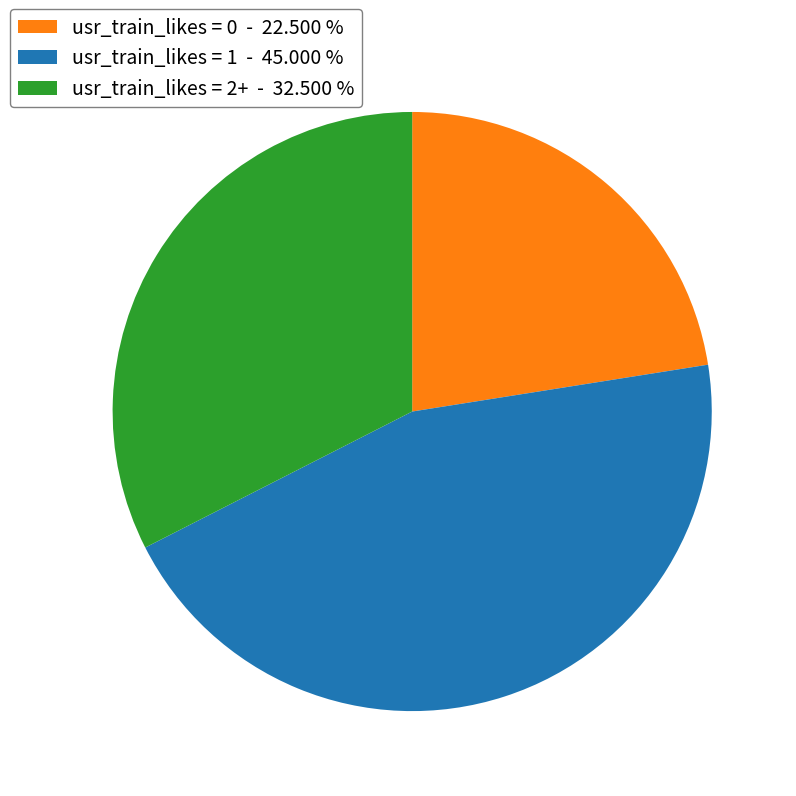

Between usr_train_likes = 2+ - 32.500 % and usr_train_likes = 0 - 22.500 %, which is larger?

usr_train_likes = 2+ - 32.500 %